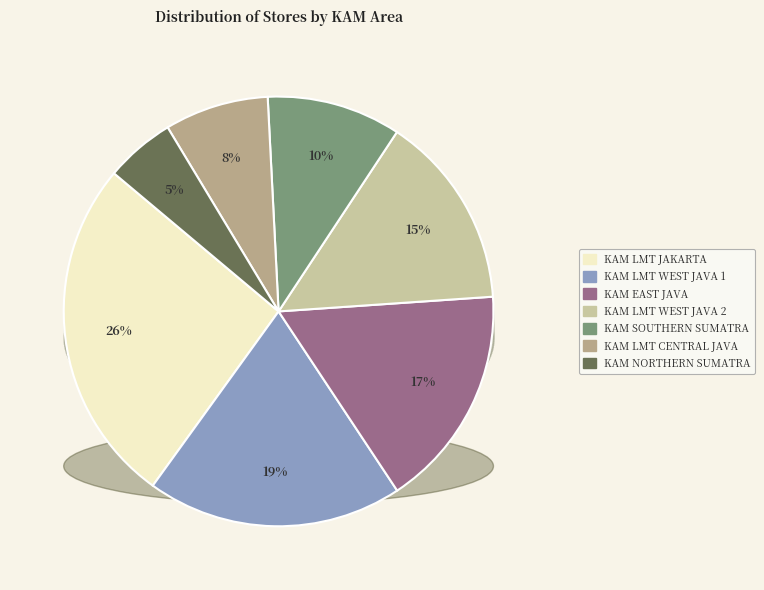

The KAM EAST JAVA slice represents 15% of the pie. True or false?

False